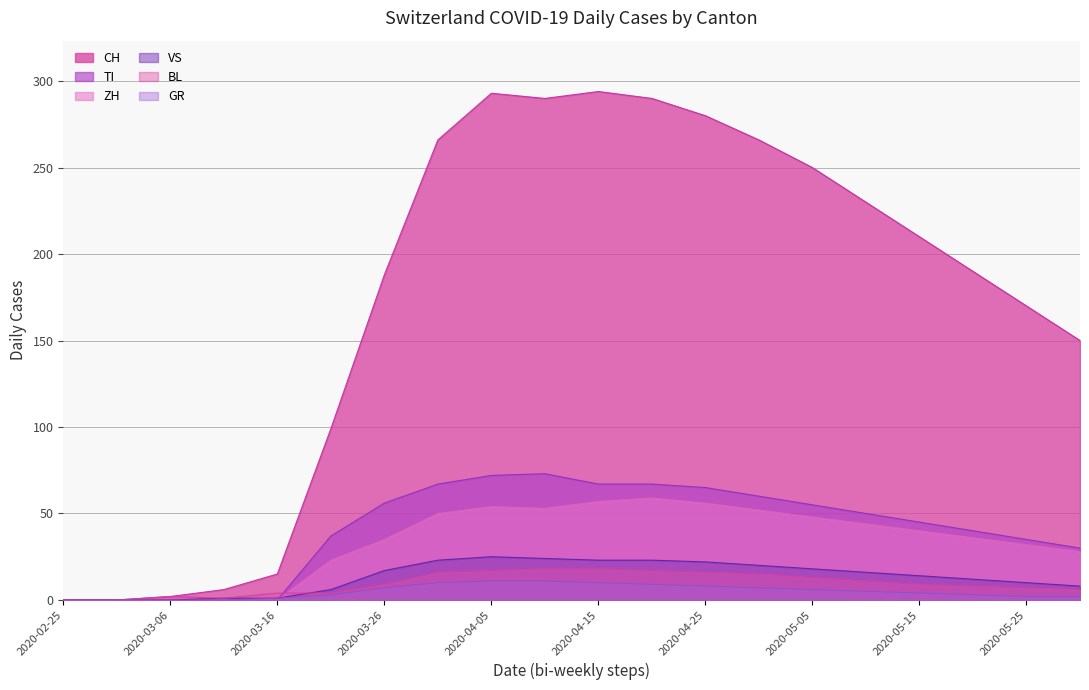

What position from the left is 2020-02-25?

1